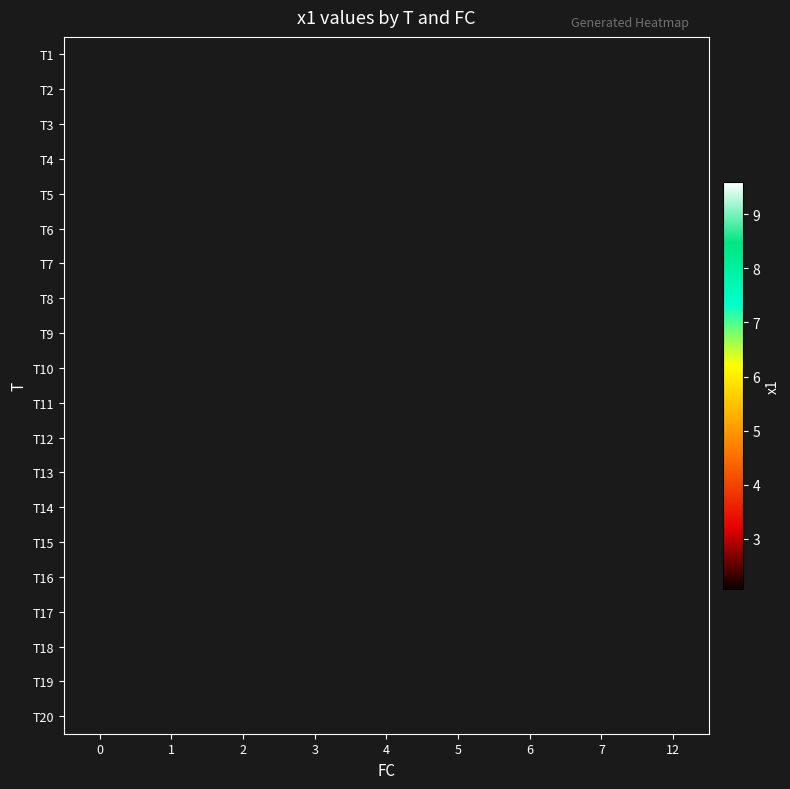

What is the maximum value shown in the chart?

9.6